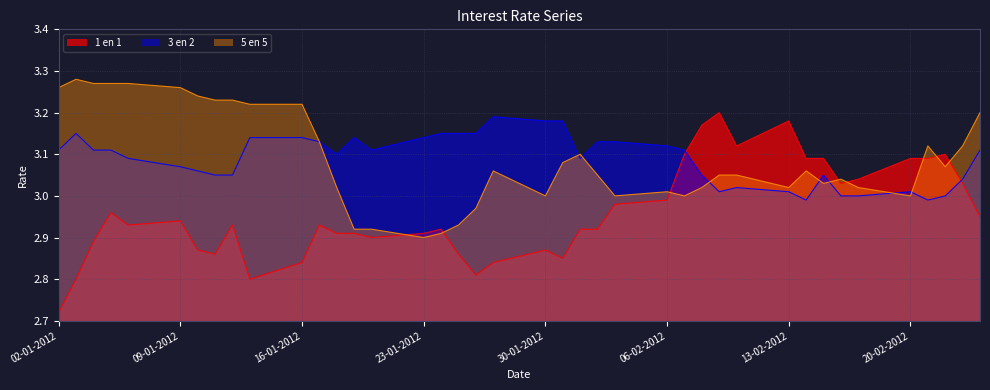

The value of 3 en 2 at 13-02-2012 is 3.0. True or false?

True